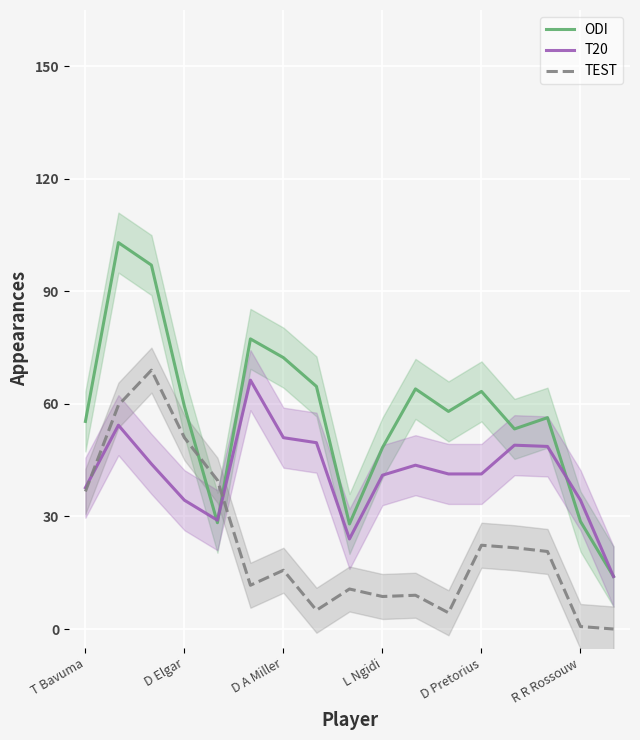

Is it true that T20 equals 43.0 at 8?

False